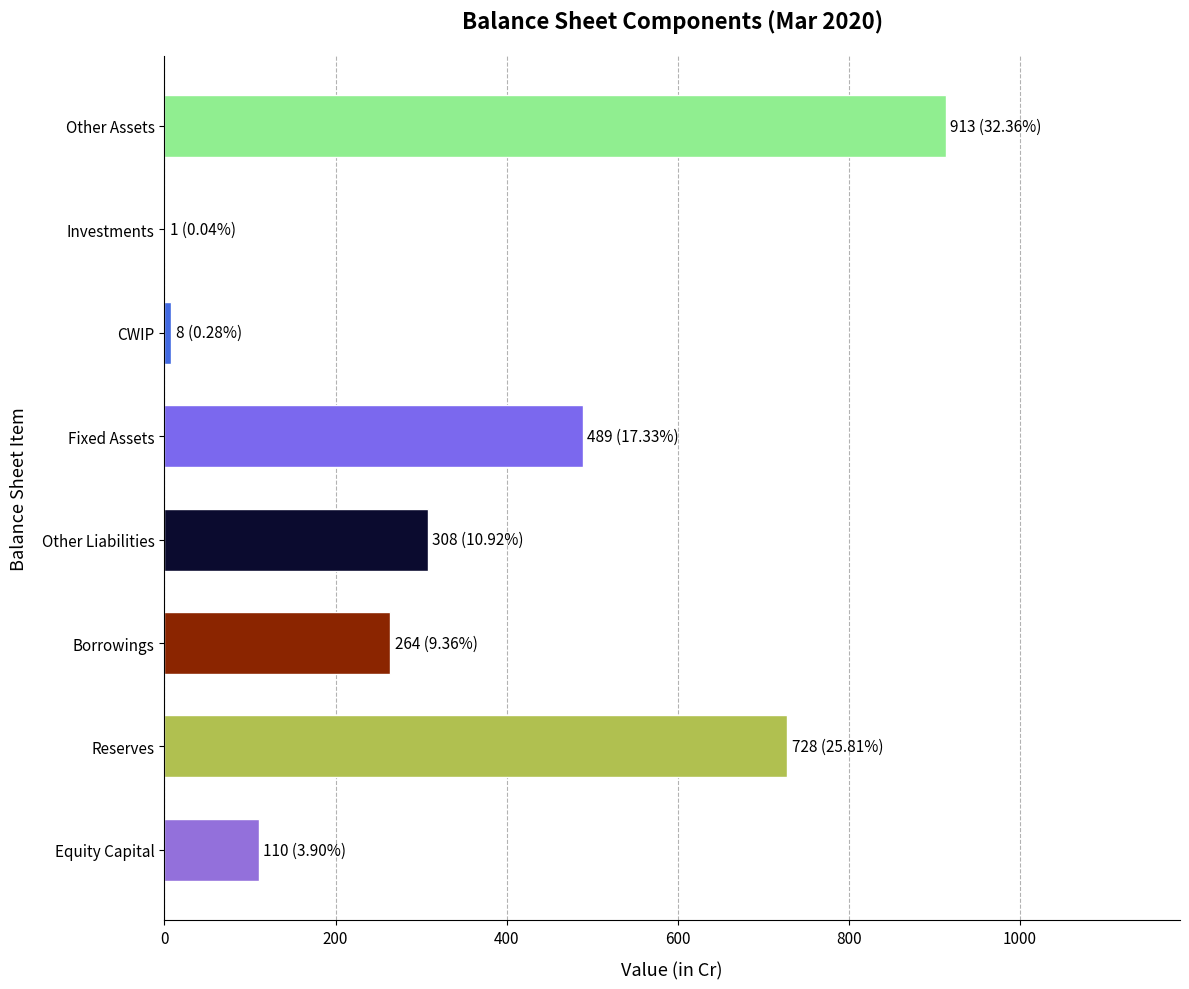

Approximately how many times larger is the value at Other Liabilities compared to Reserves?

0.4